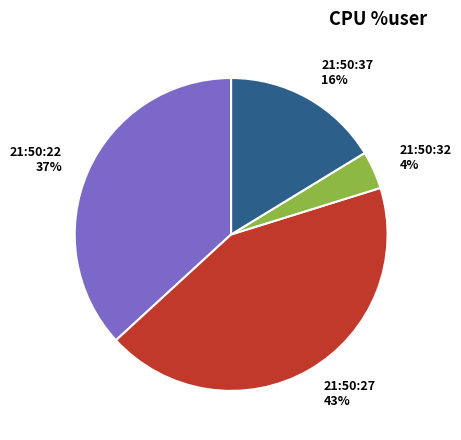

The 21:50:22 slice represents 37% of the pie. True or false?

True